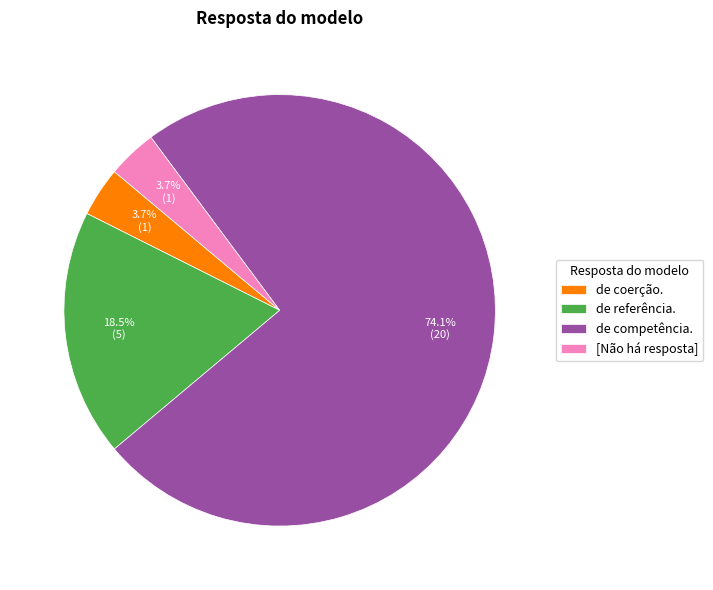

How many slices are in this pie chart?

4